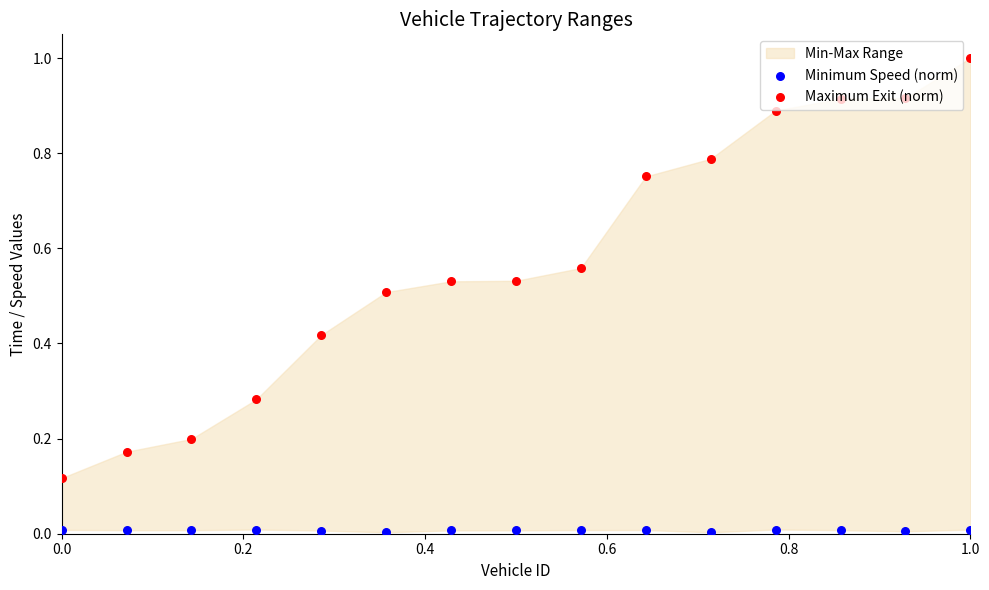

Which series contains the lowest Y value?

Minimum Speed (norm)